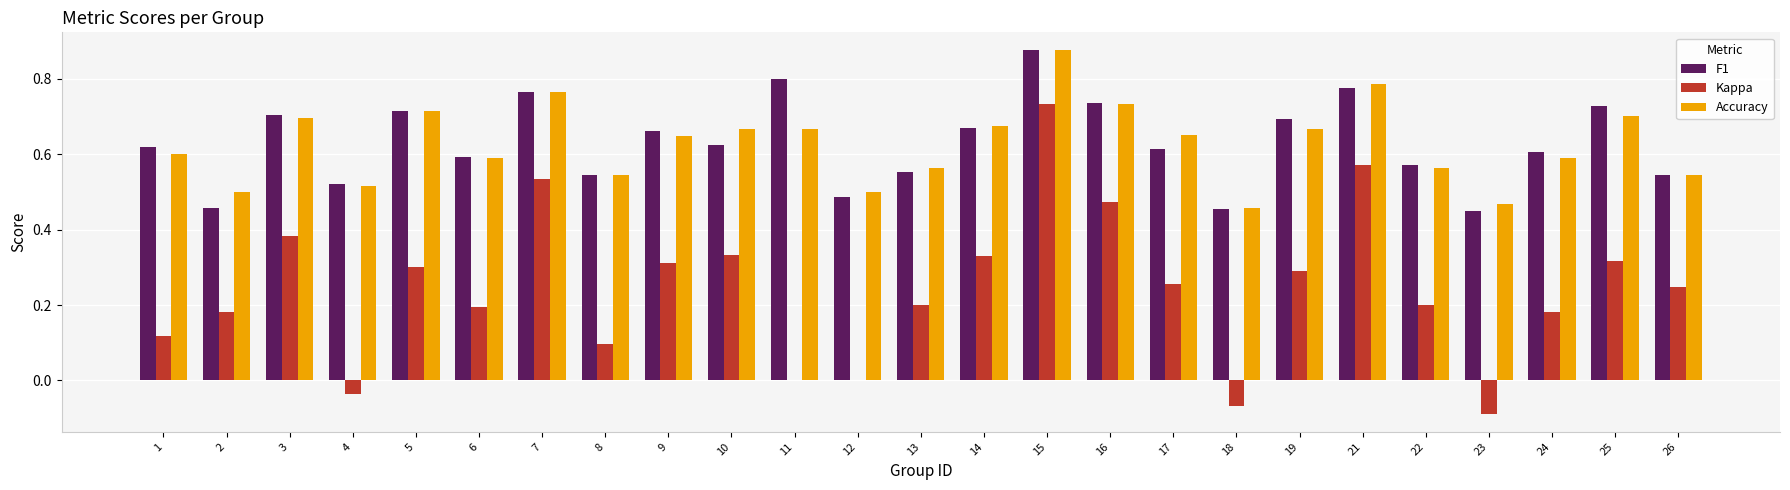

Is the value of F1 at 25 greater than the value of Accuracy at 17?

Yes